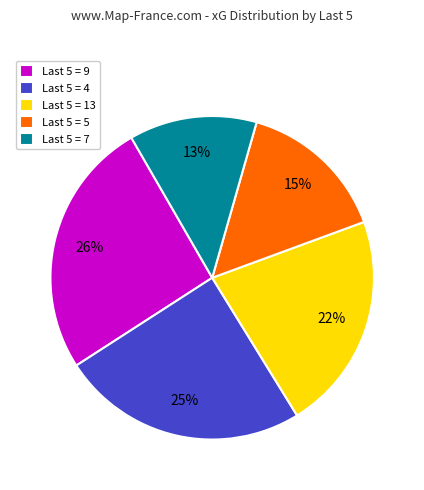

To the nearest percent, what is the difference between the largest and smallest slice percentages?

13%